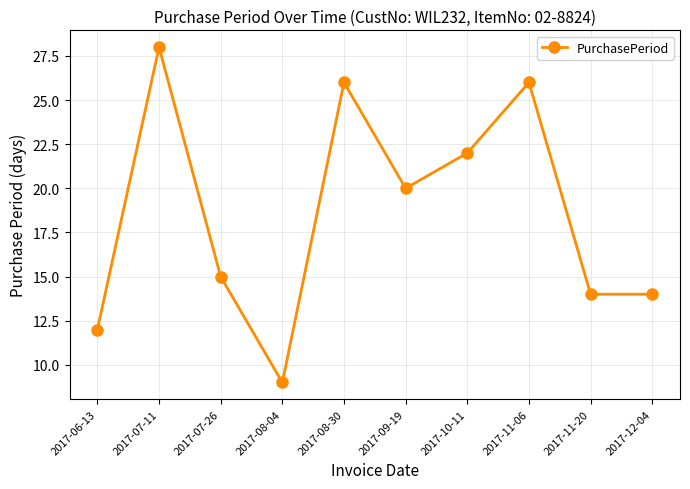

How many data points does each series have?

10